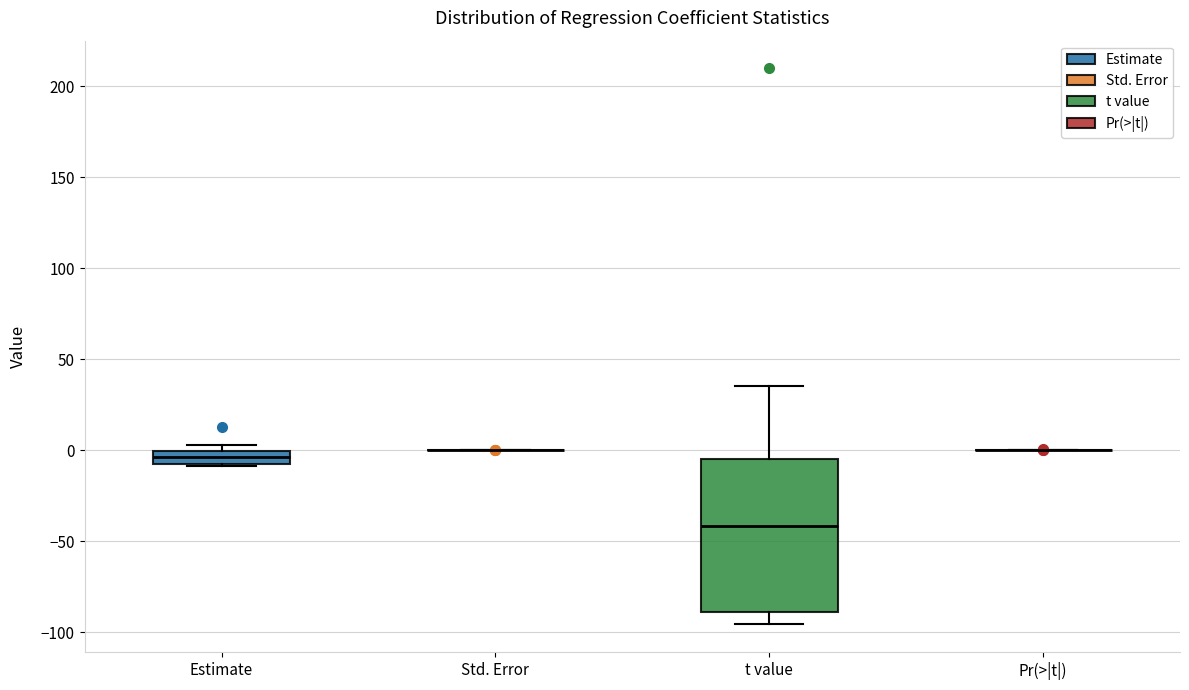

Which box is the tallest, from its lower edge to its upper edge?

t value